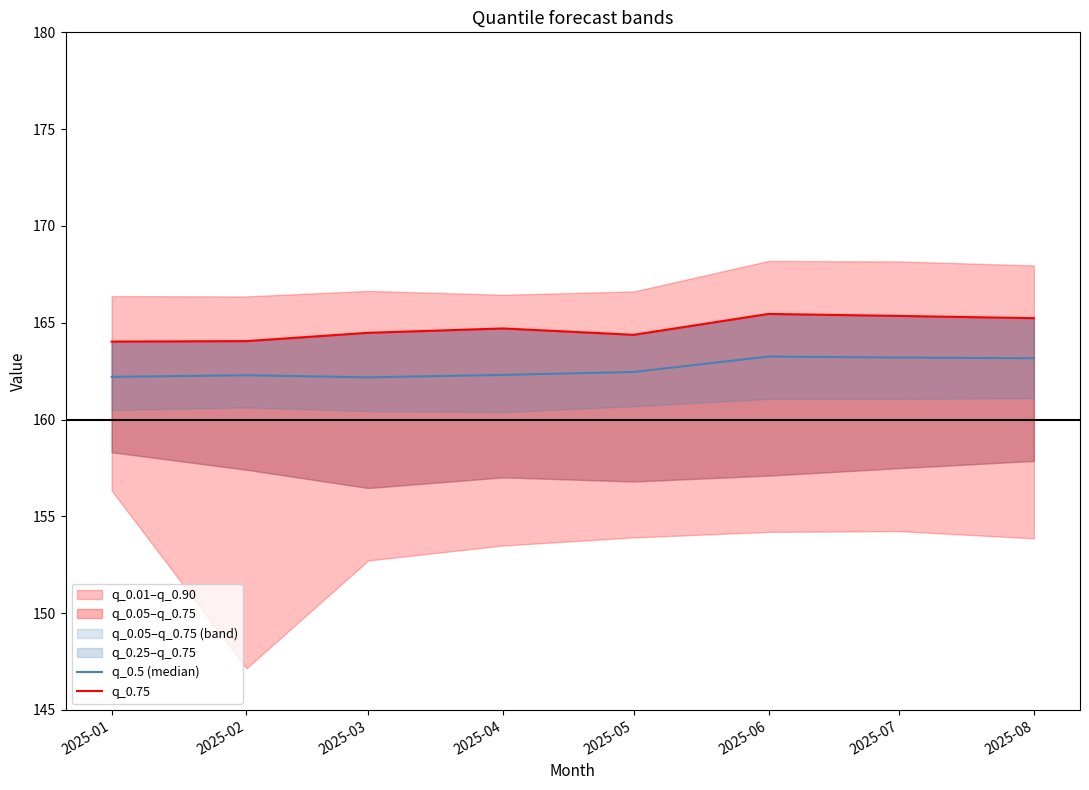

What is the difference between the maximum and second lowest values in the q_0.75 series?

1.4